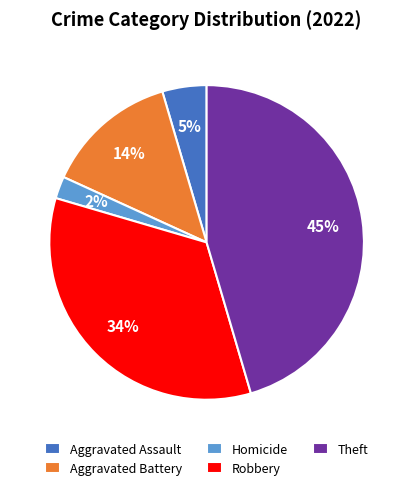

Which category has the smallest portion of the pie?

Homicide